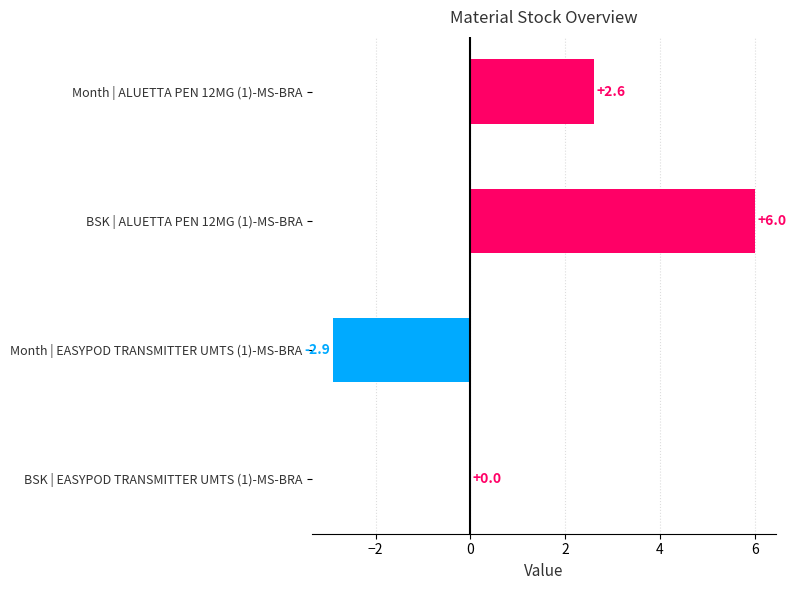

Reading bottom to top, list all the values displayed in this chart.

BSK | EASYPOD TRANSMITTER UMTS (1)-MS-BRA=0.0	Month | EASYPOD TRANSMITTER UMTS (1)-MS-BRA=-2.9	BSK | ALUETTA PEN 12MG (1)-MS-BRA=6.0	Month | ALUETTA PEN 12MG (1)-MS-BRA=2.6